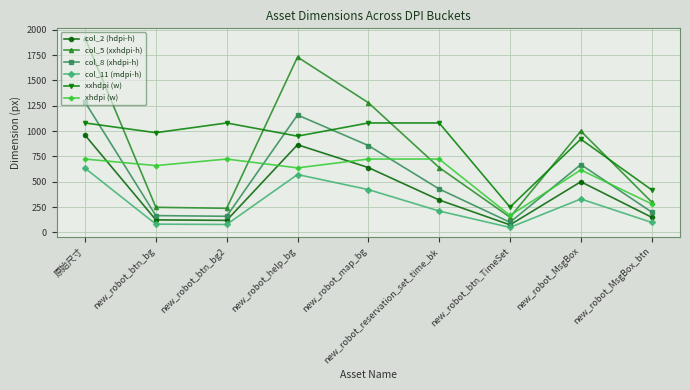

What is the difference between the col_11 (mdpi-h) values at new_robot_MsgBox_btn and new_robot_btn_bg?

17.2